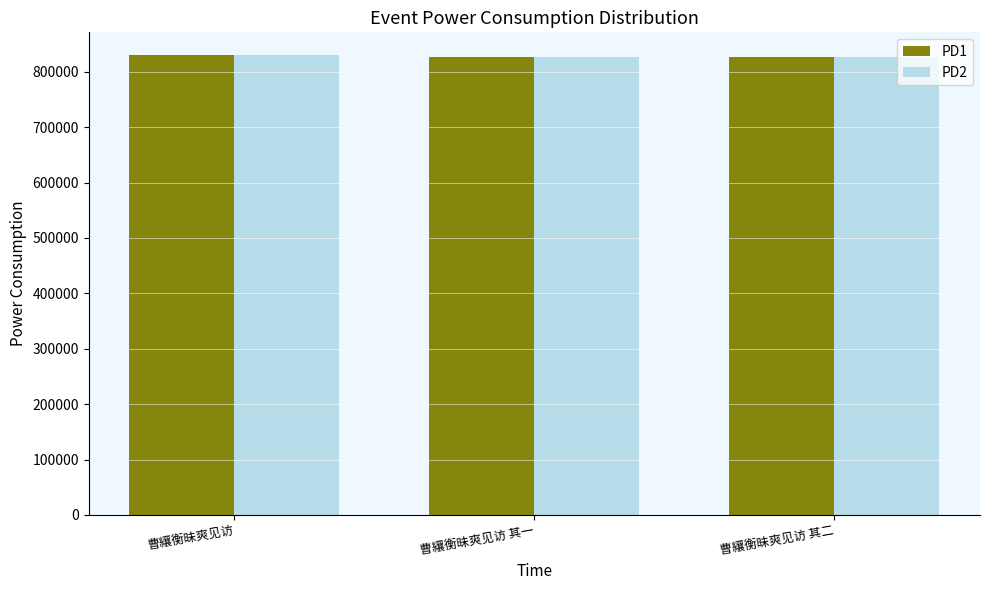

What is the greatest value displayed?

829710